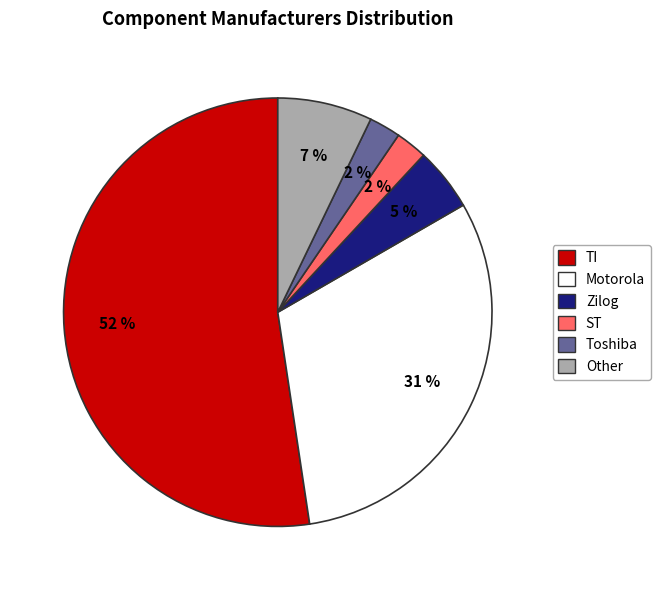

Which category has the biggest portion of the pie?

TI